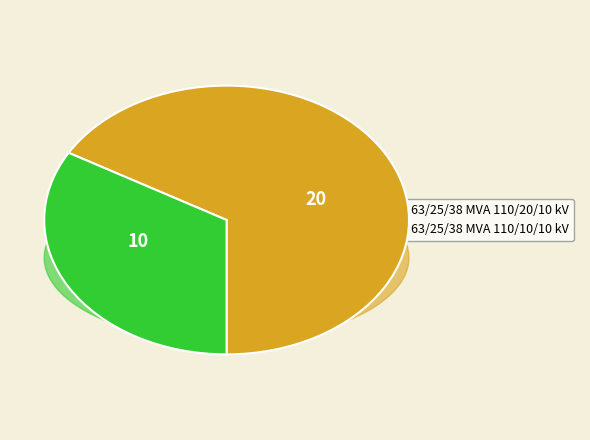

To the nearest percent, what is the average slice percentage?

50%